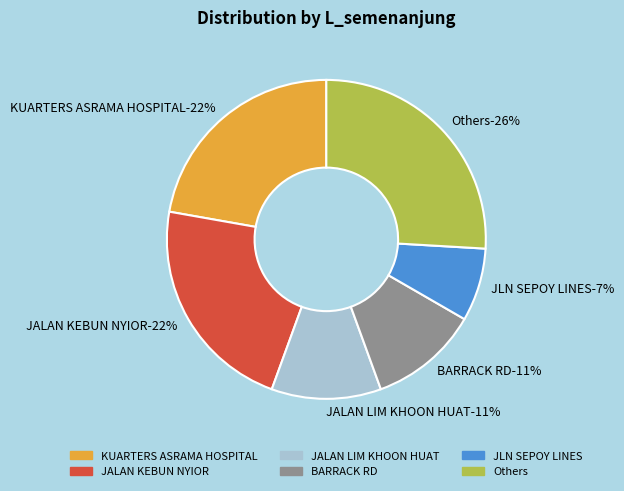

What percentage is the JLN SEPOY LINES slice, to the nearest percent?

7%